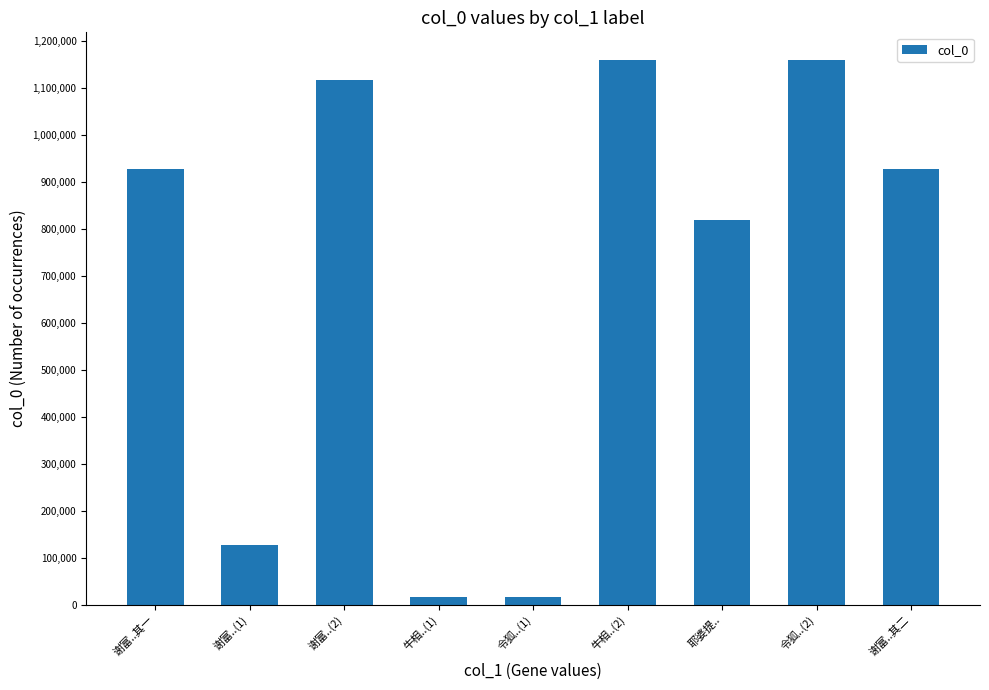

The chart shows a value of 1862951 at 谢富..(2). True or false?

False